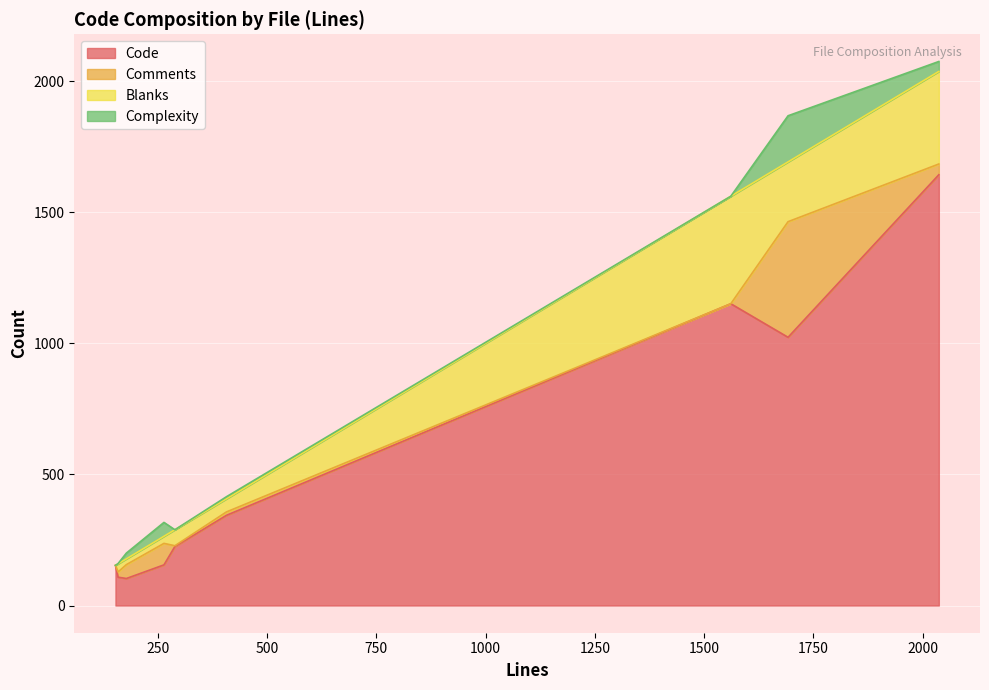

What is the maximum value for Code?

1643